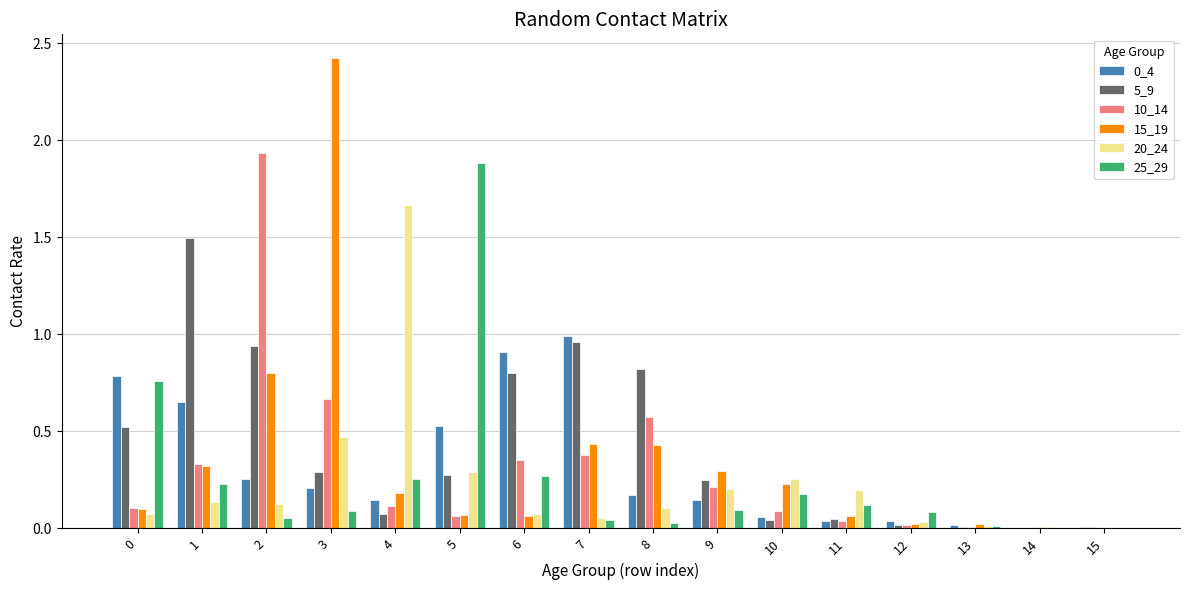

True or false: 15_19 has a value of 0.0 at 15.

True